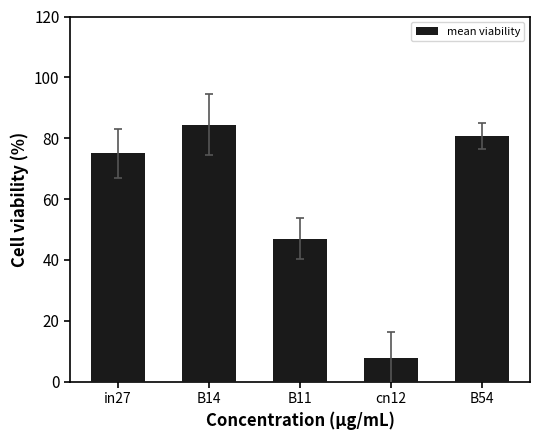

At which label is the value closest to 0?

cn12